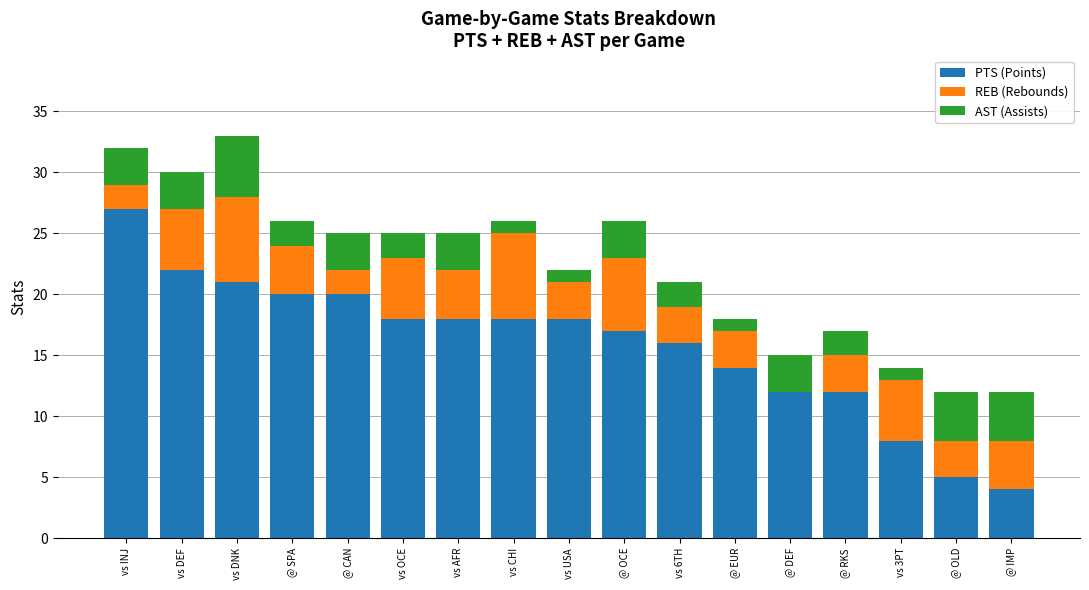

The value of PTS (Points) at vs 6TH is 16. True or false?

True